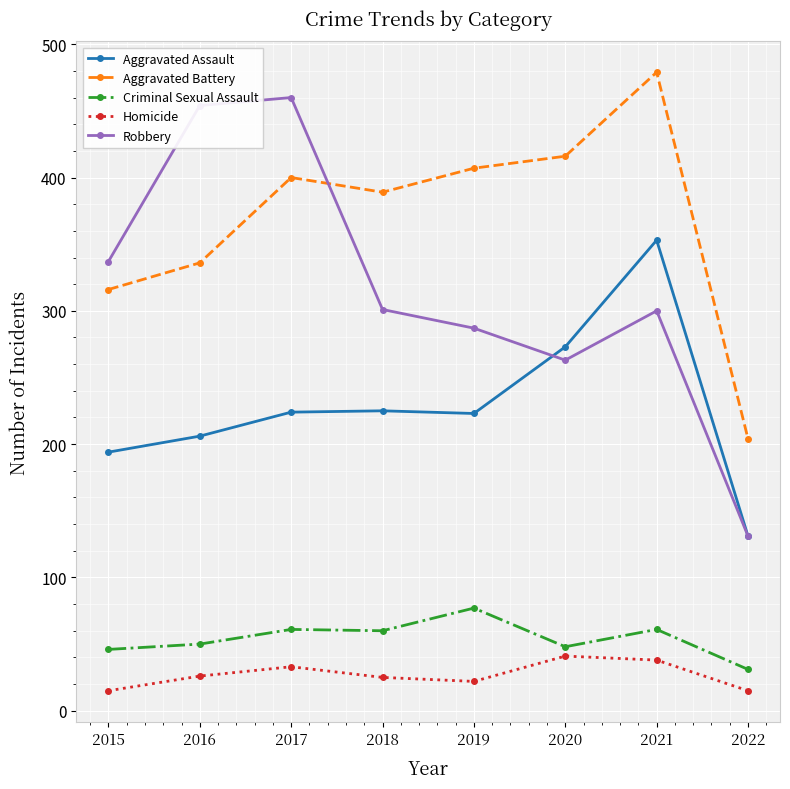

Which series has the largest total across all categories?

Aggravated Battery